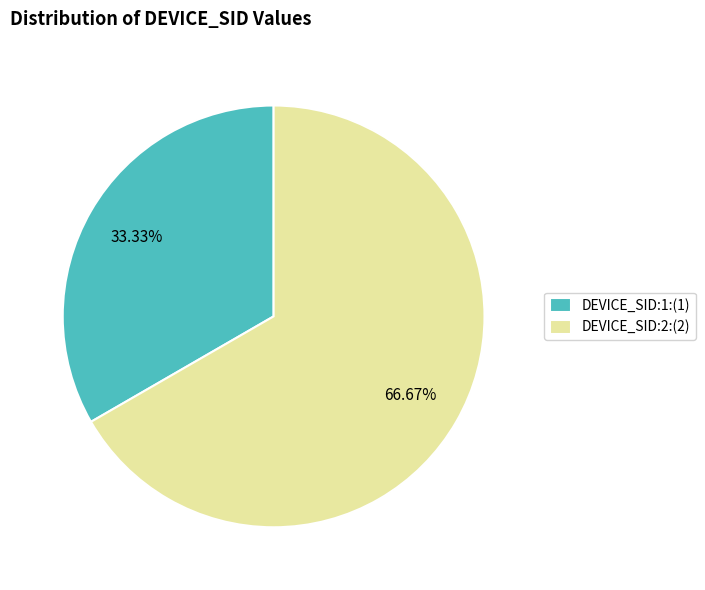

Count the number of slices in the pie.

2